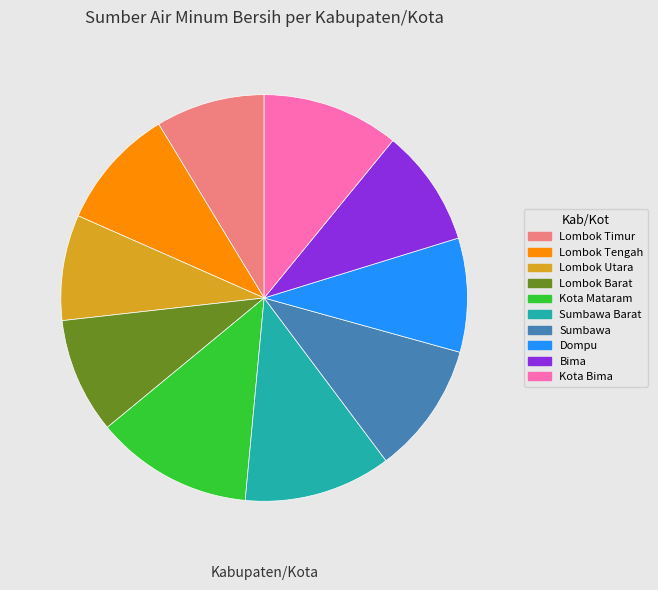

Does Lombok Barat account for over 50% of the chart?

No